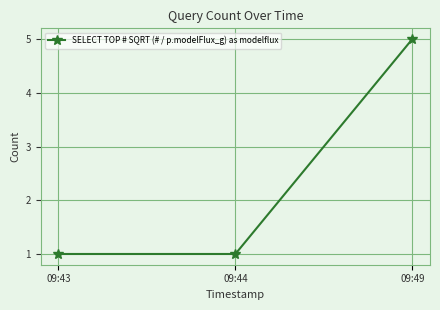

What is the sum of the values at 09:49 and 09:43?

6